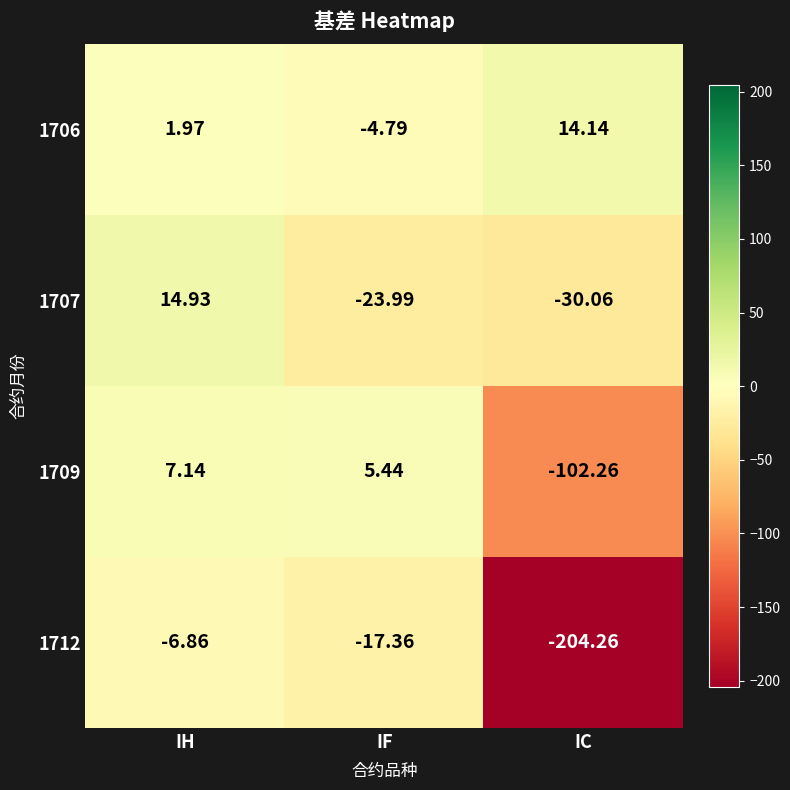

At which label is 1706 closest to 4?

IH